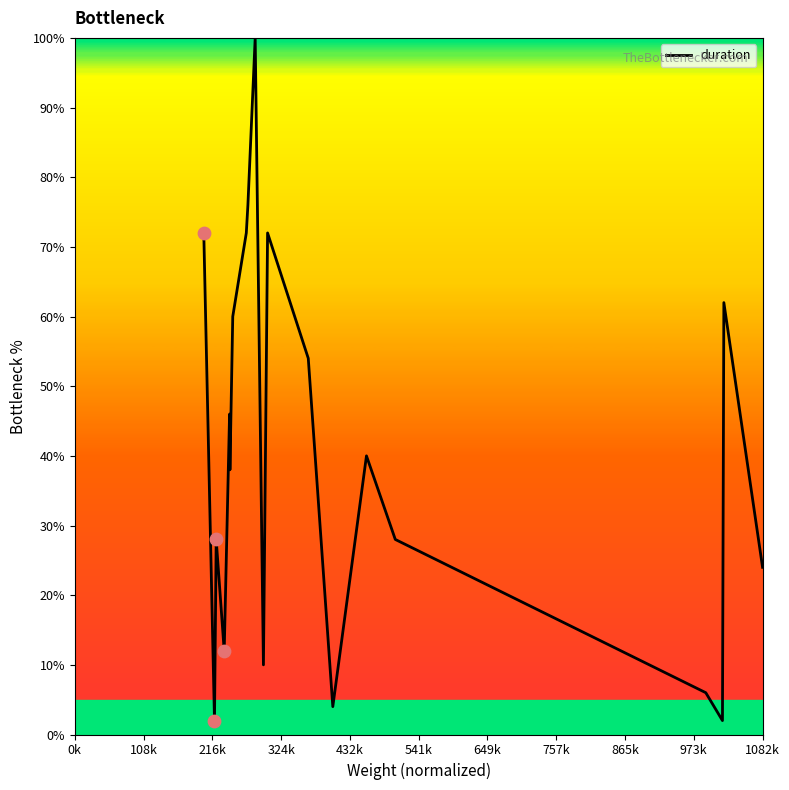

What is the difference between the maximum and minimum values?

98.0